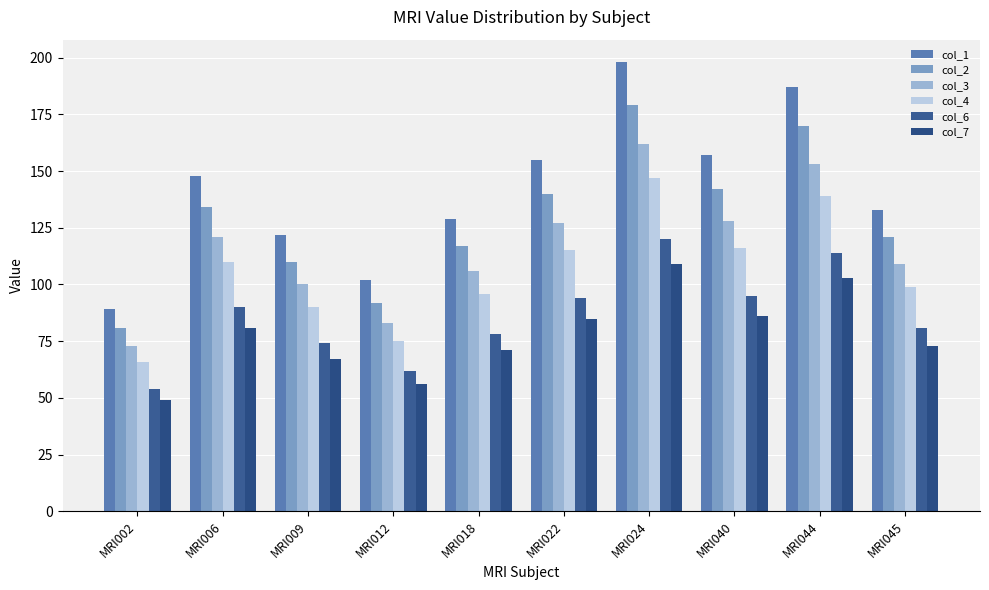

True or false: col_2 has a value of 81 at MRI002.

True